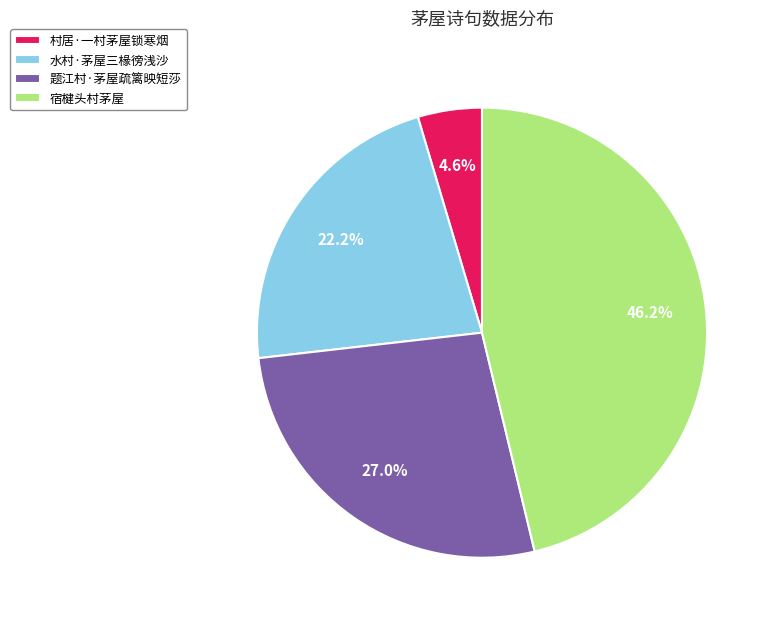

Does any single category account for the majority?

No